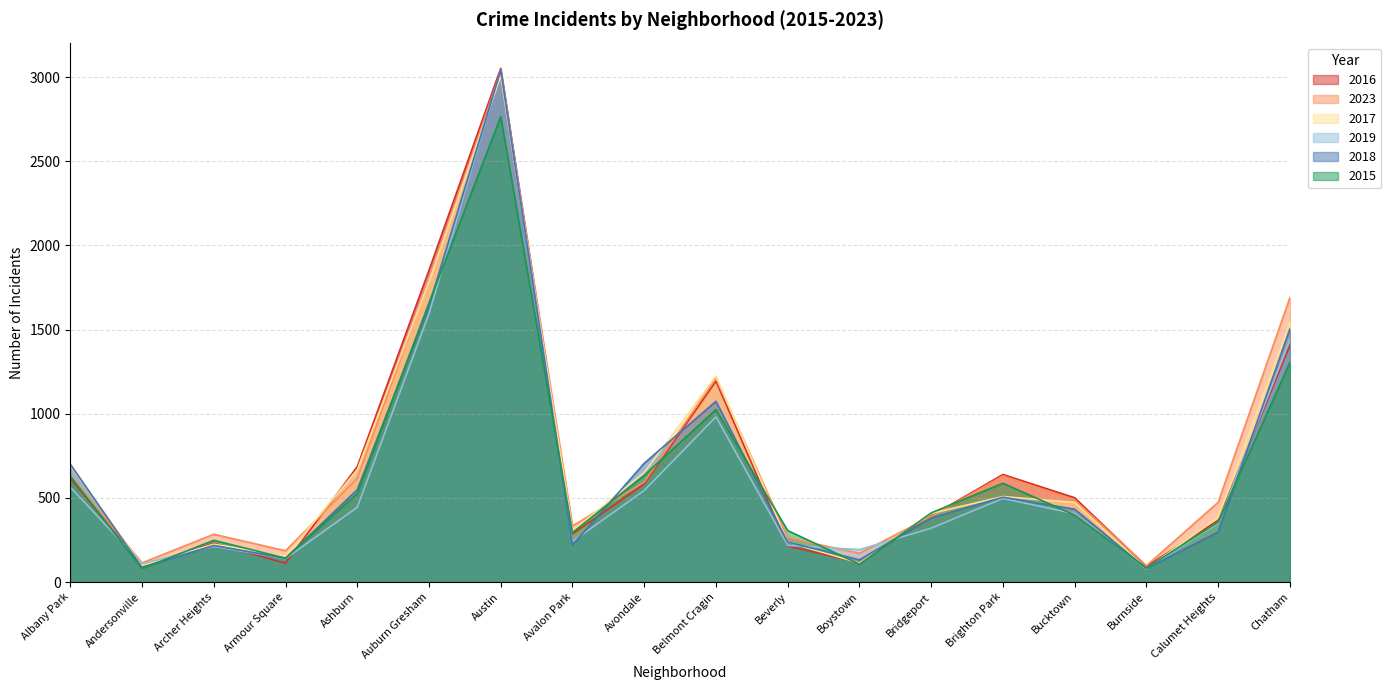

What is the label of the 15th point from the right?

Armour Square